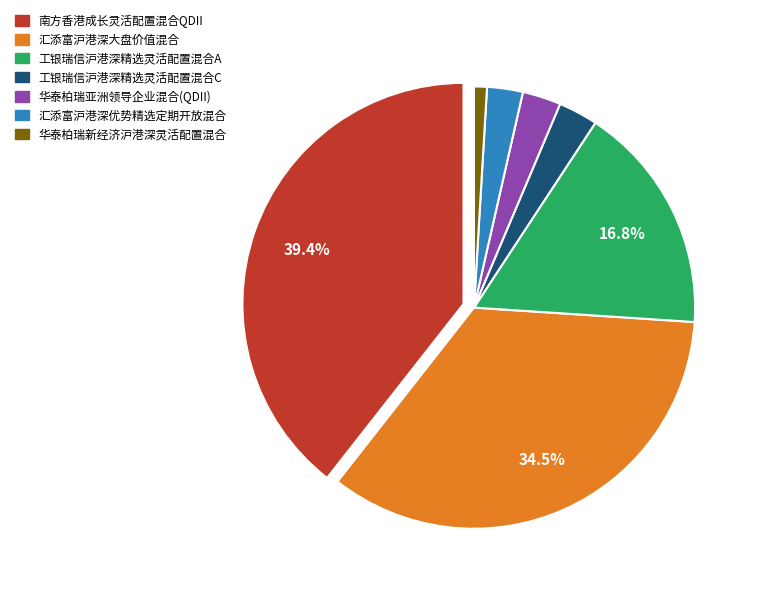

To the nearest percent, what is the average slice percentage?

14%